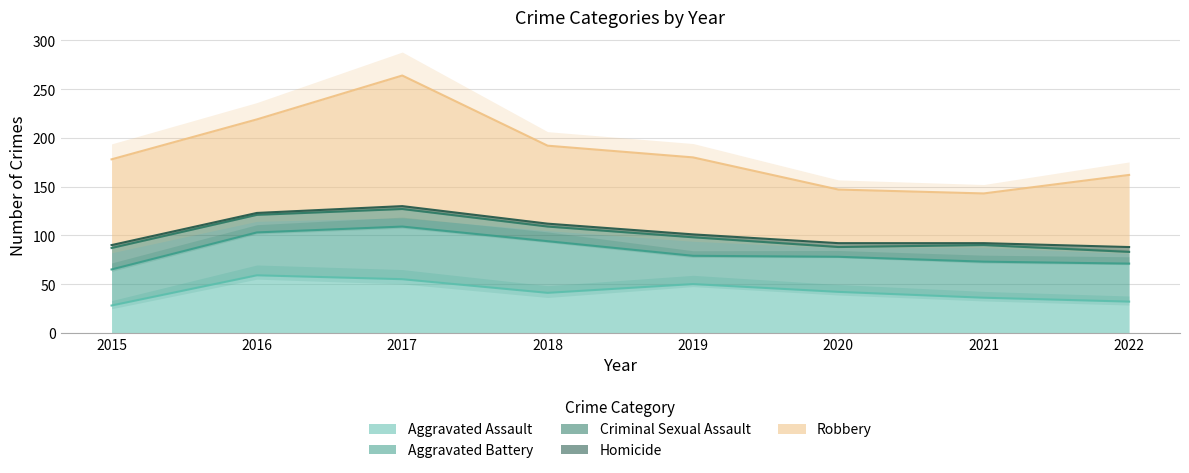

At which category does Aggravated Battery reach its first local peak?

2017